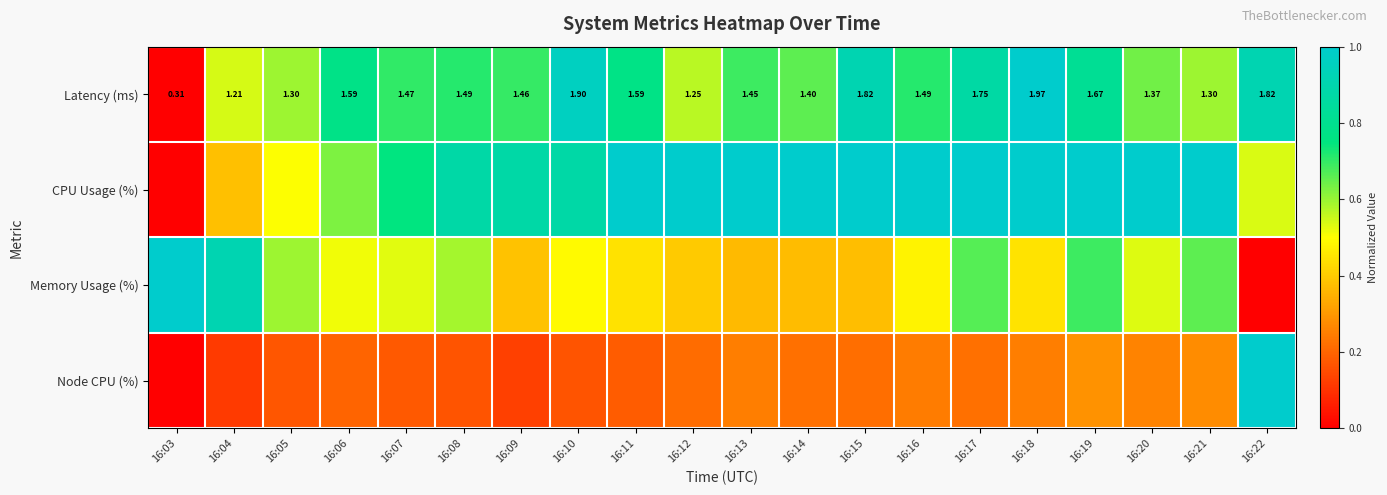

What value does the Latency (ms) series have at 16:12?

0.6